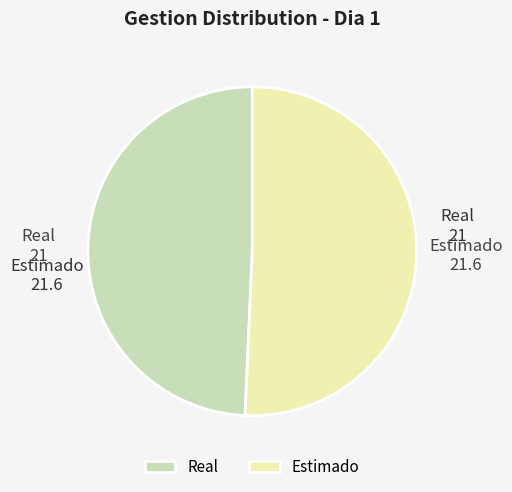

Is the sum of Estimado and Real greater than half?

Yes